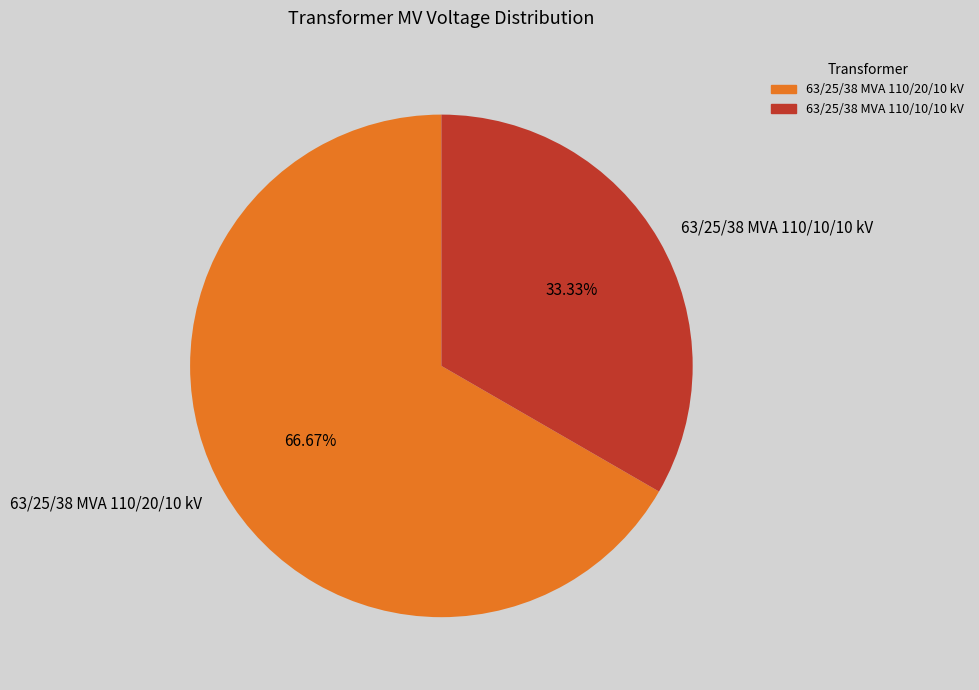

Approximately how many times larger is the value at 63/25/38 MVA 110/20/10 kV compared to 63/25/38 MVA 110/10/10 kV?

2.0